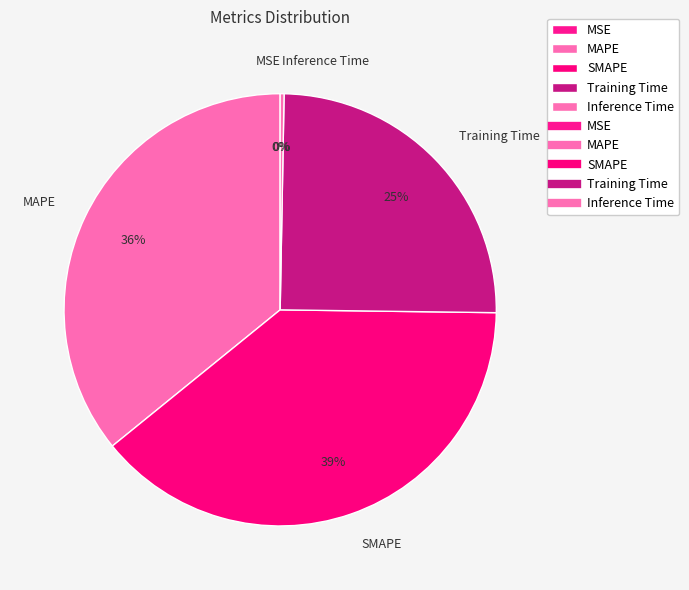

Which category has the biggest portion of the pie?

SMAPE